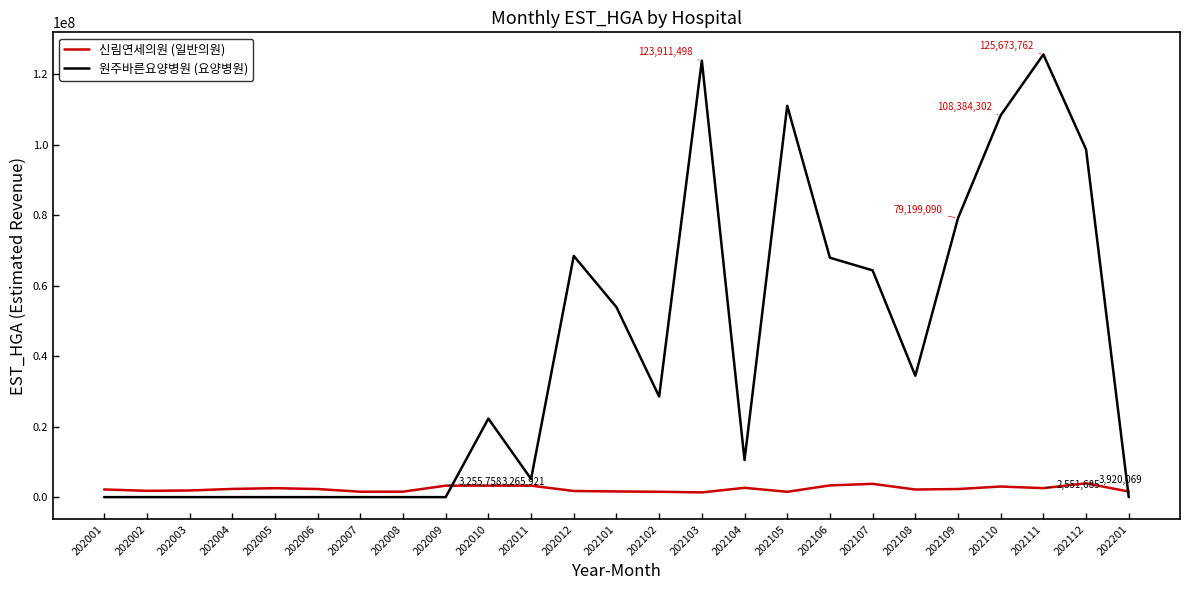

List the series in order of their peak value, lowest first.

신림연세의원 (일반의원), 원주바른요양병원 (요양병원)